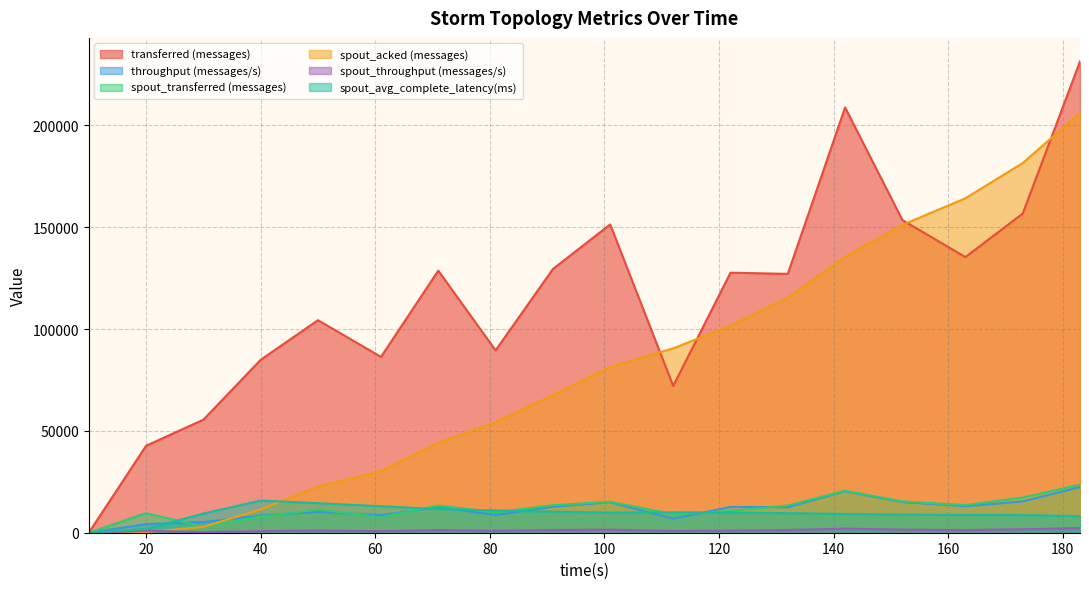

Does the chart have visible grid lines?

Yes